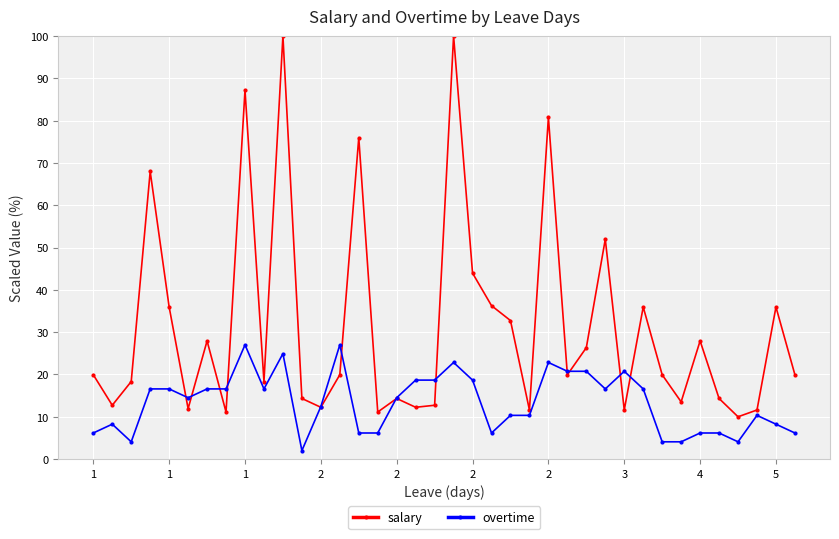

What is the minimum value for salary?

10.0